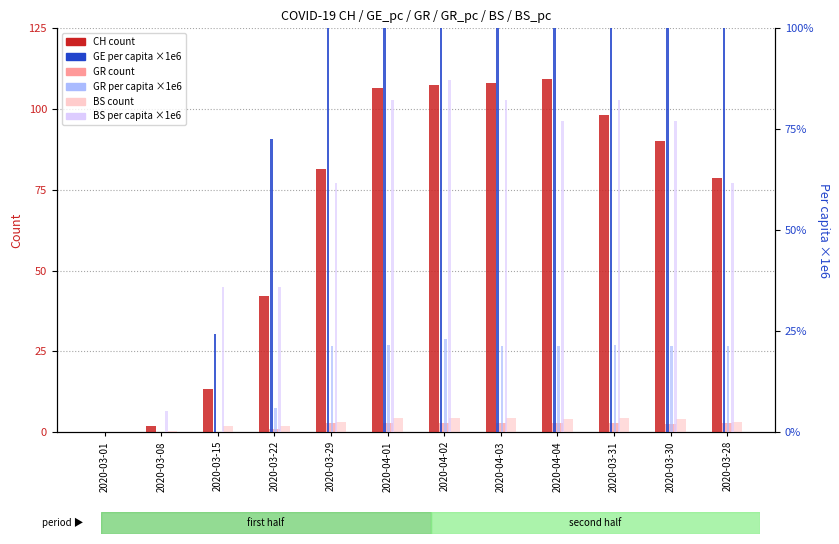

How many groups of bars are there?

12